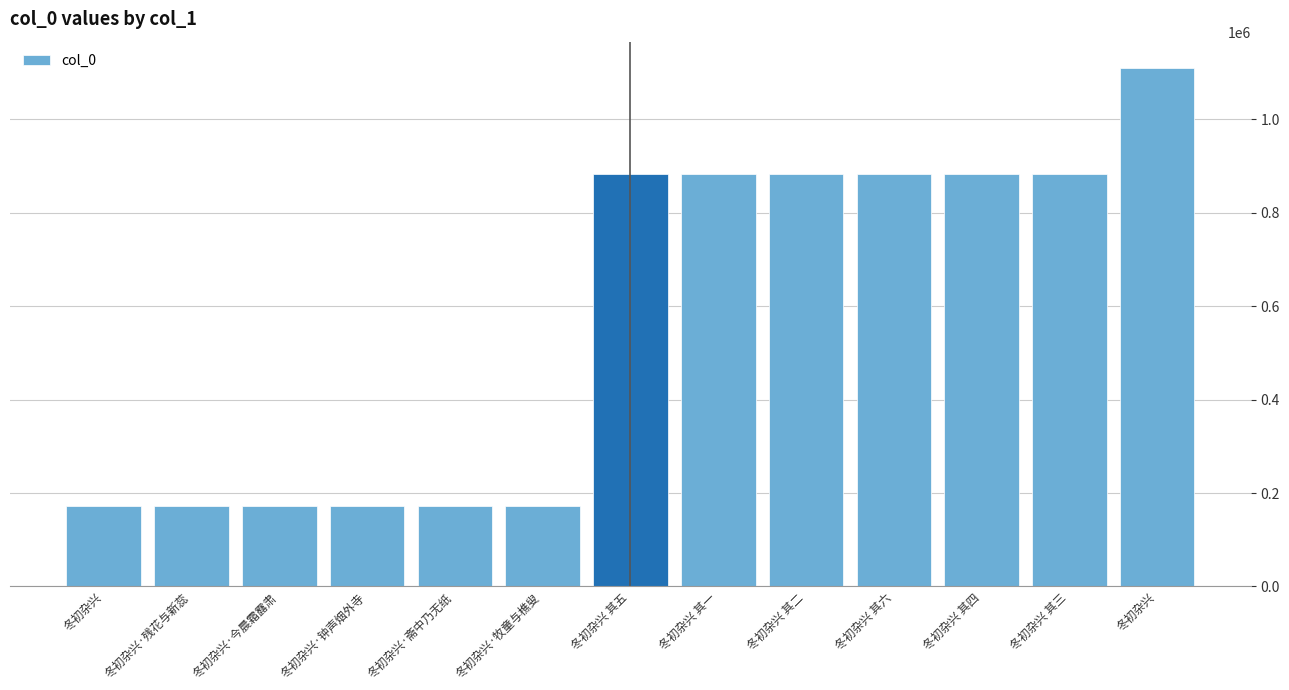

Which label corresponds to the largest value in the chart?

冬初杂兴